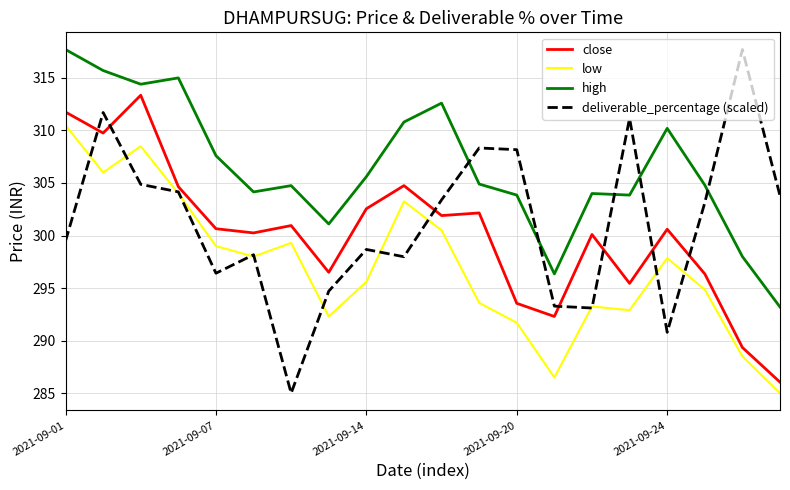

Which series has the largest total across all categories?

high